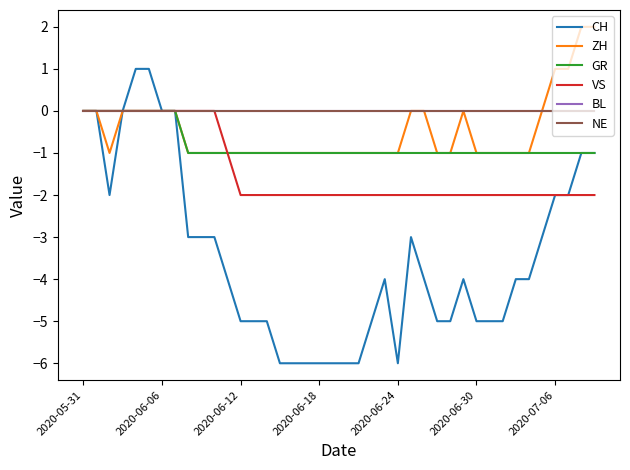

What is the label of the 14th point from the right?

26